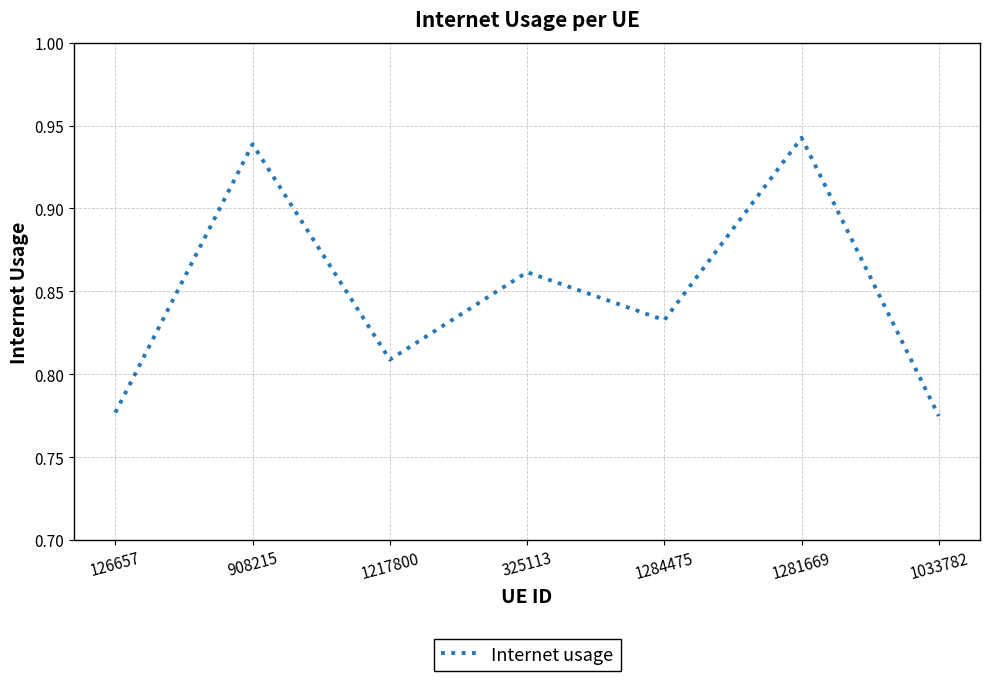

True or false: there are more than 0 points higher than both neighbors.

True